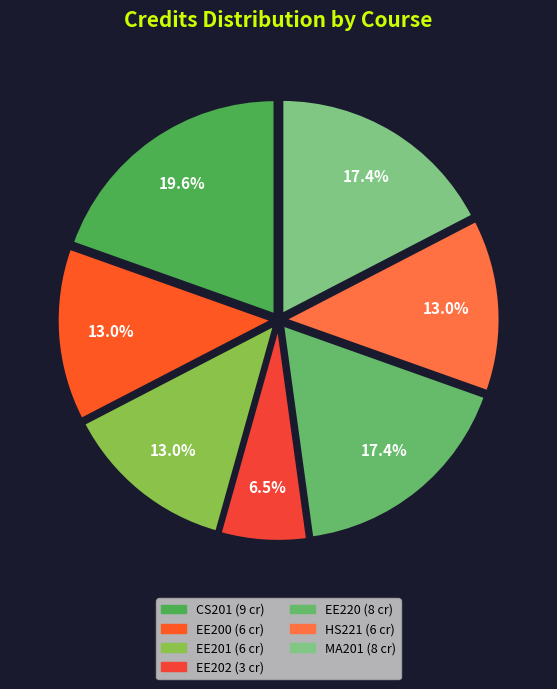

To the nearest percent, what is the difference between the largest and smallest slice percentages?

13%